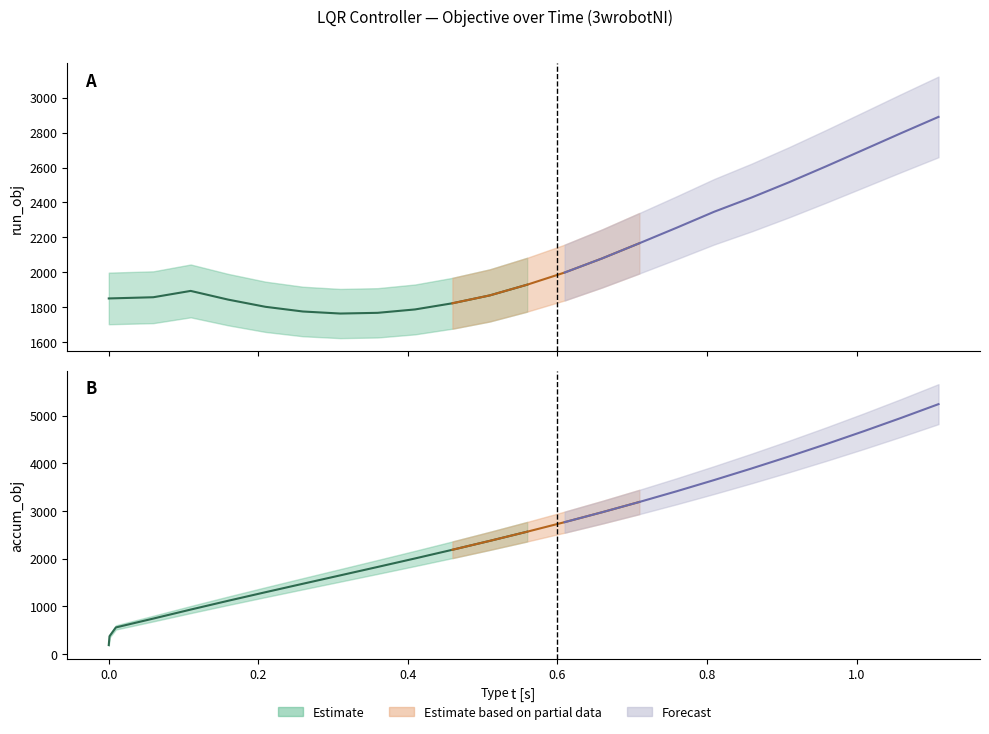

What is the value of the accum_obj point at the 20th from the left?

3892.5